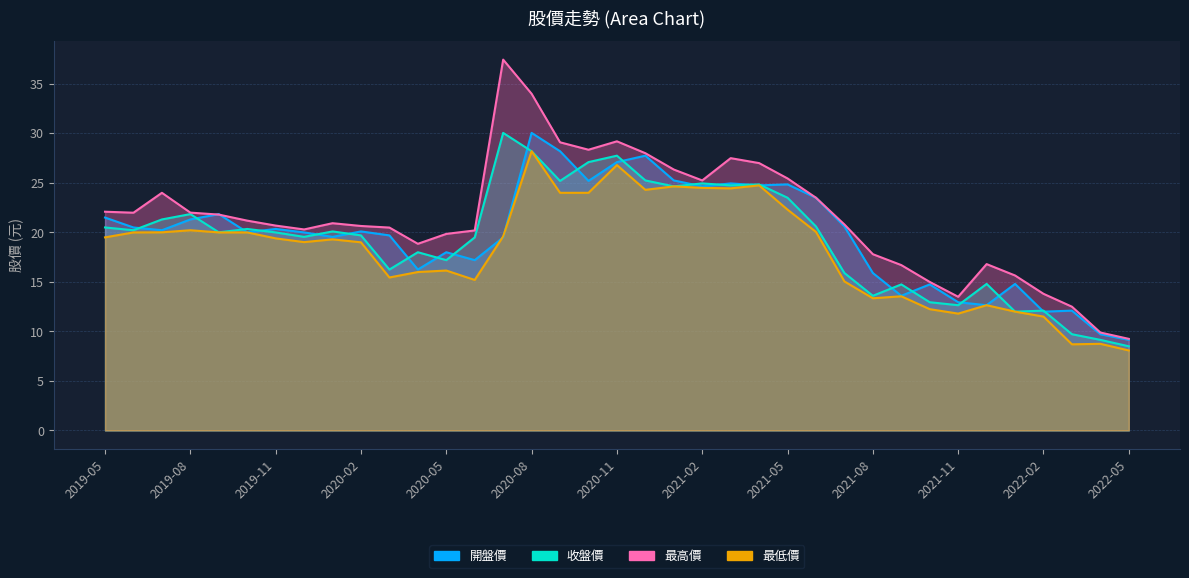

At which category is the sum across all series the highest?

2020-08